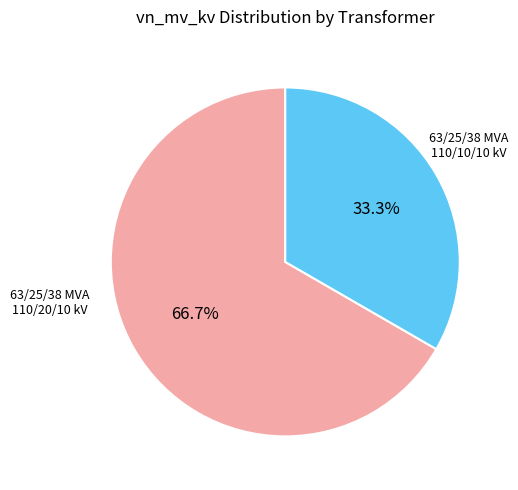

Do 63/25/38 MVA 110/20/10 kV and 63/25/38 MVA 110/10/10 kV together represent more than half of the pie?

Yes